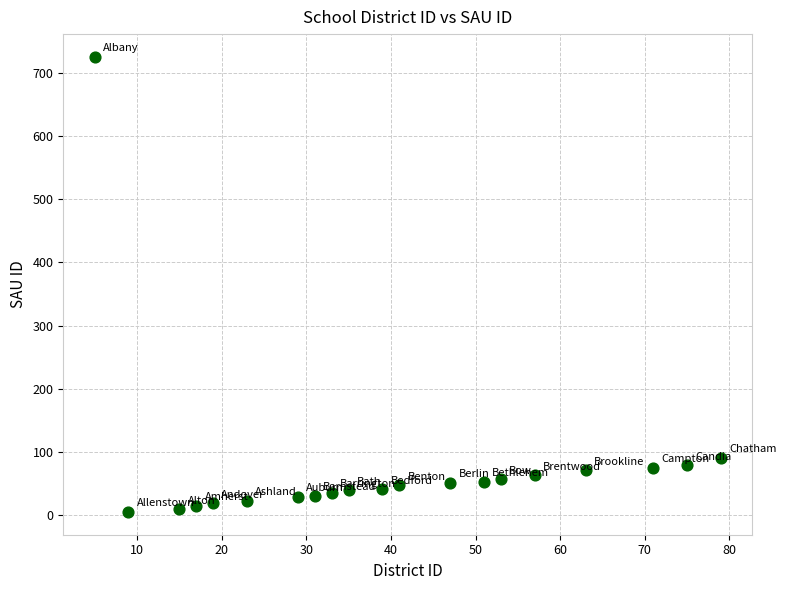

What Y value in the scatter plot is closest to 365?

91